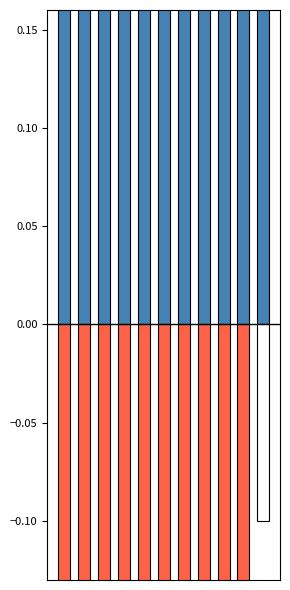

List the labels in order of Assault cap value, largest first.

10, 9, 3, 7, 1, 0, 2, 4, 5, 6, 8